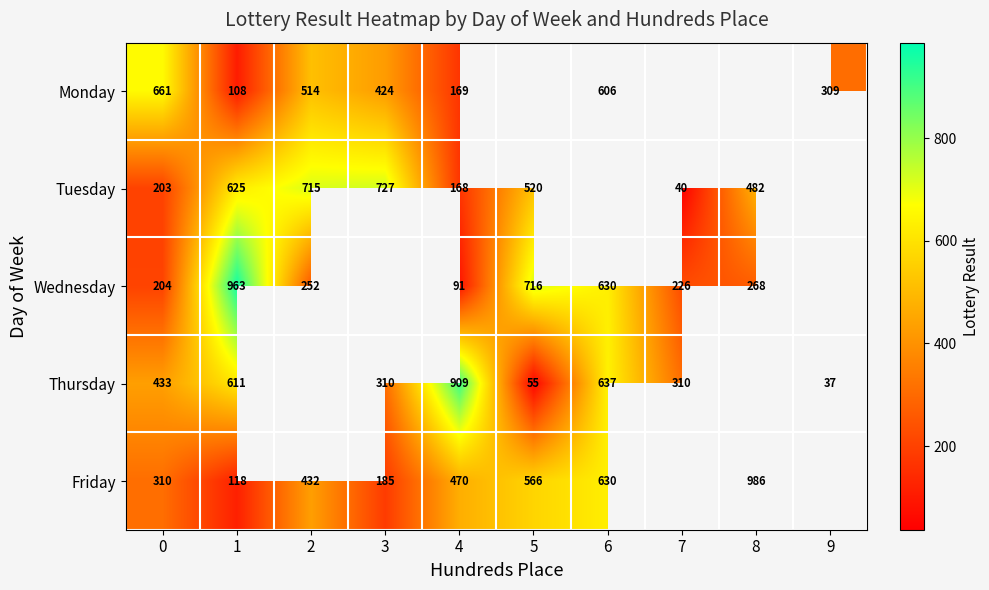

What is the total value across all series at 4?

1807